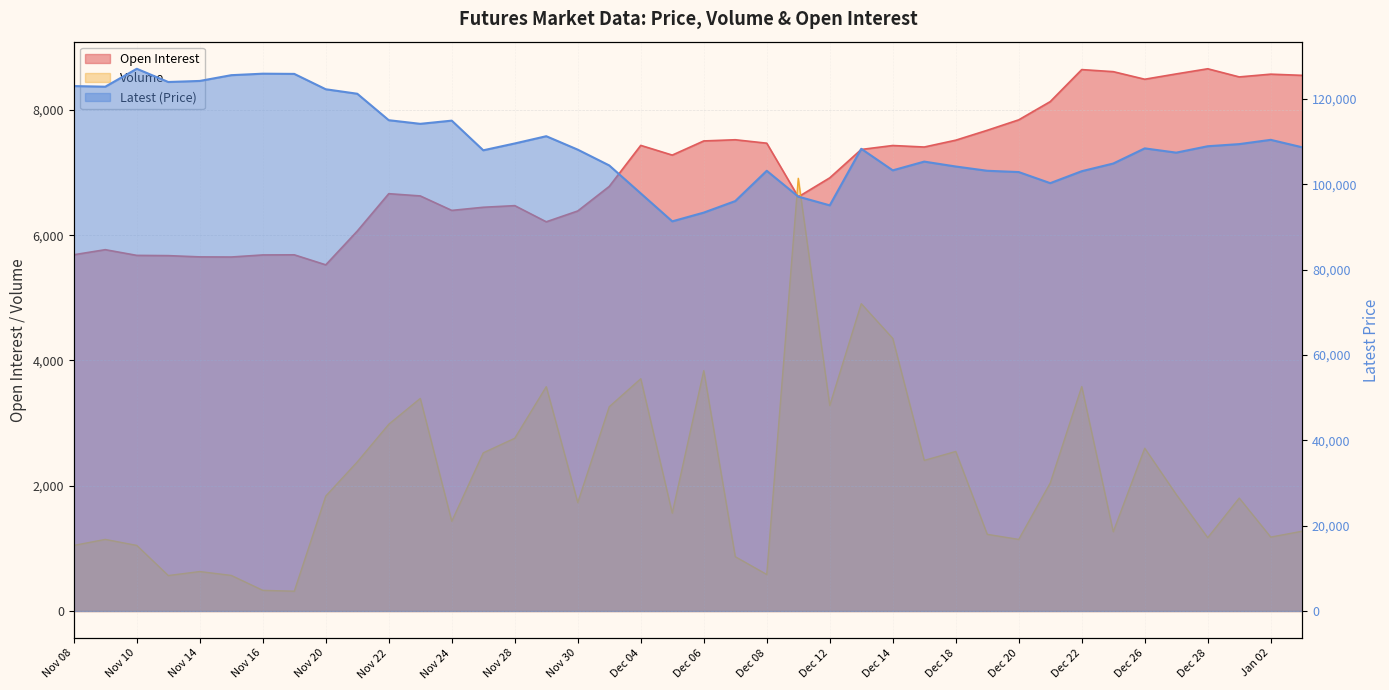

At which category does Open Interest reach its first local peak?

Nov 09